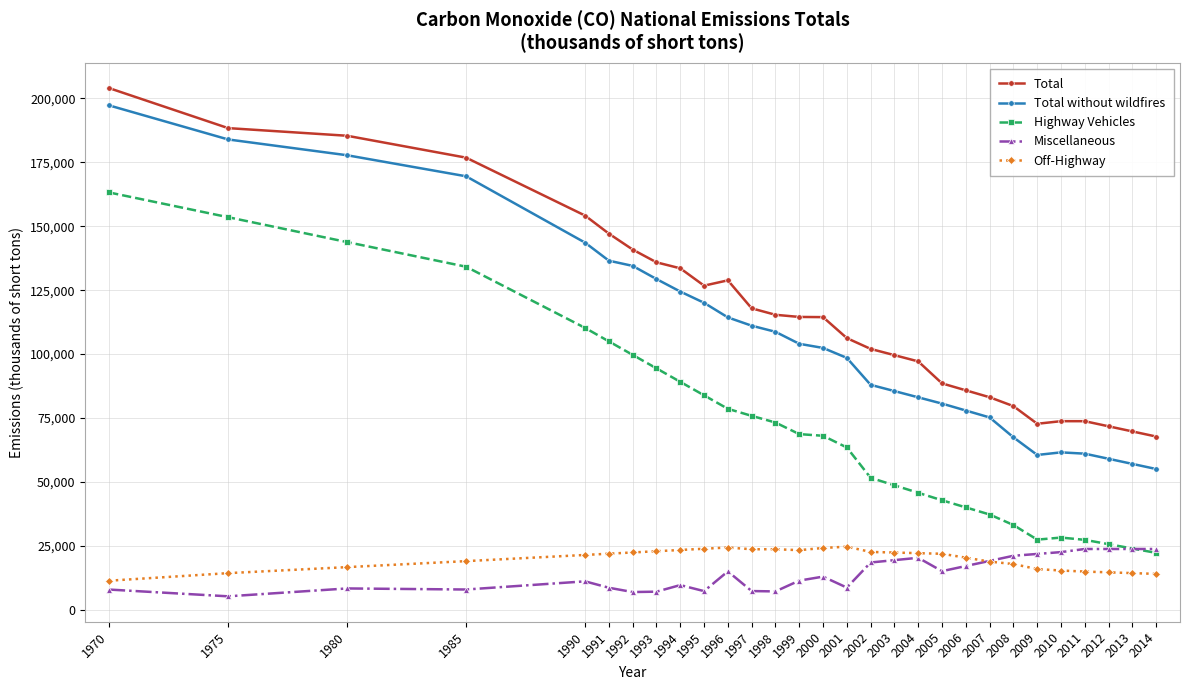

At which category is the sum across all series the highest?

1970